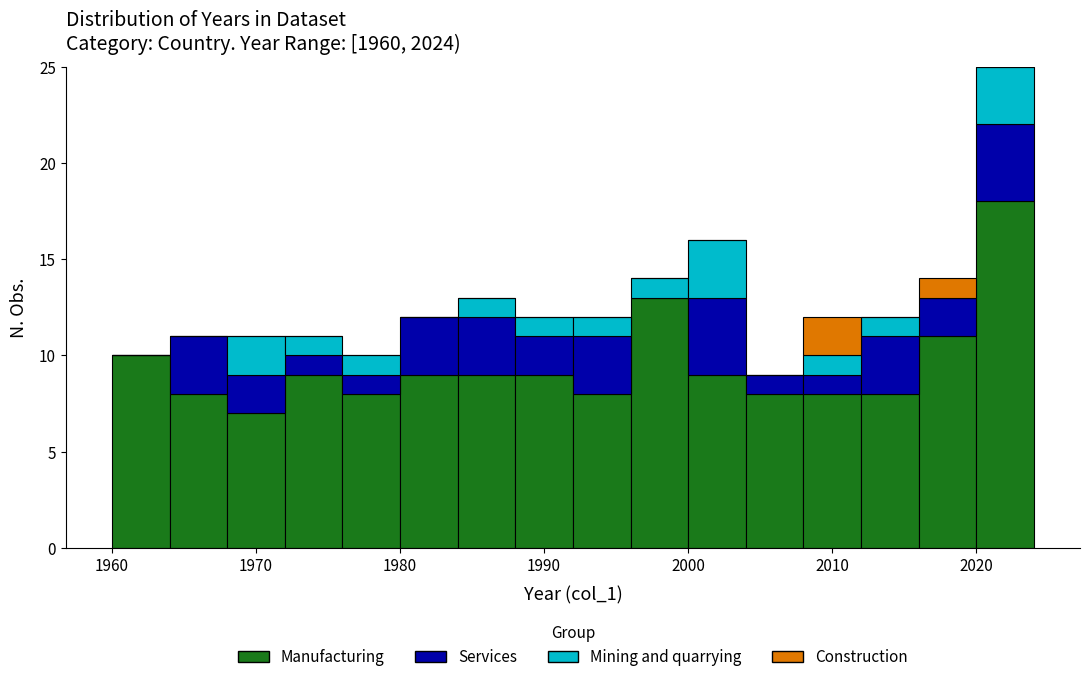

Reading left to right, list every stacked bar in this chart as the range it spans on the x-axis followed by its total height. The values are not printed on the chart, so give them approximately, as read against the axis.

1960 to 1964: 10
1964 to 1968: 11
1968 to 1972: 11
1972 to 1976: 11
1976 to 1980: 10
1980 to 1984: 12
1984 to 1988: 13
1988 to 1992: 12
1992 to 1996: 12
1996 to 2000: 14
2000 to 2004: 16
2004 to 2008: 9
2008 to 2012: 12
2012 to 2016: 12
2016 to 2020: 14
2020 to 2024: 25